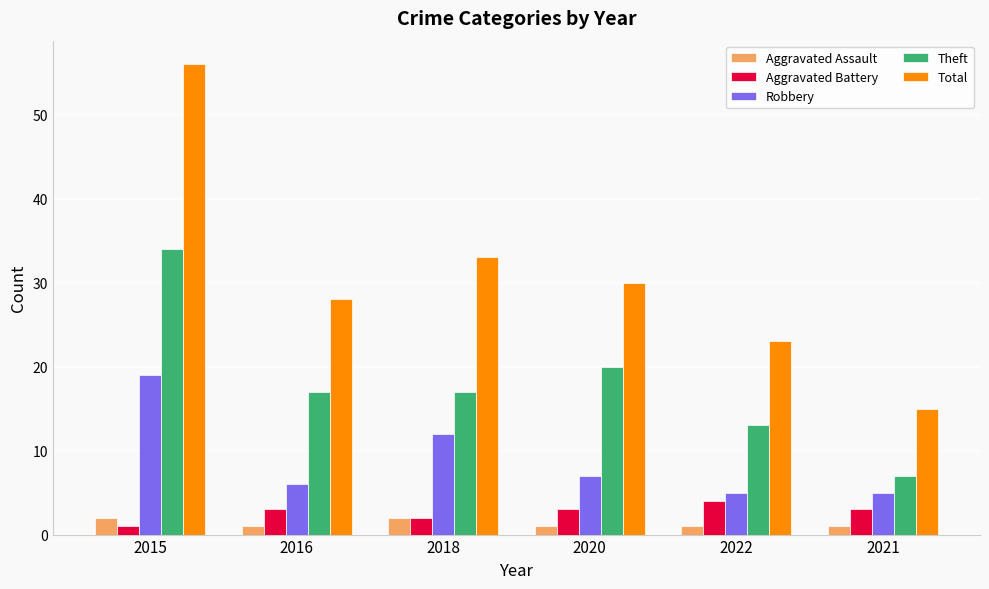

What is the difference between the highest and lowest values at 2021?

14